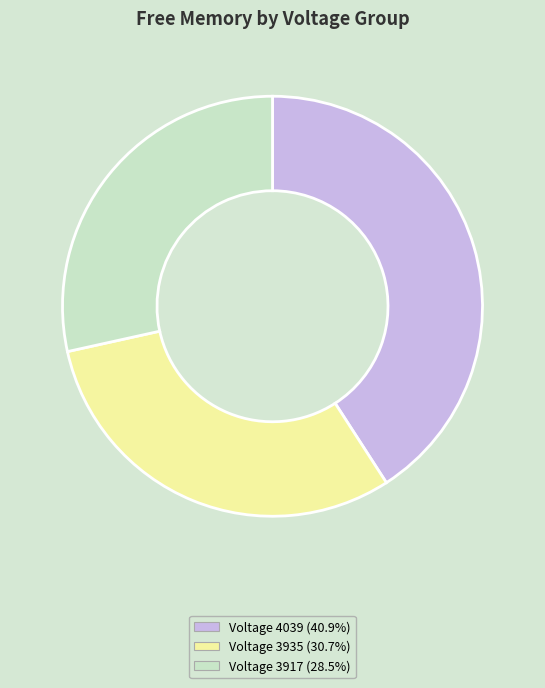

Is there any slice that represents more than half of the pie?

No